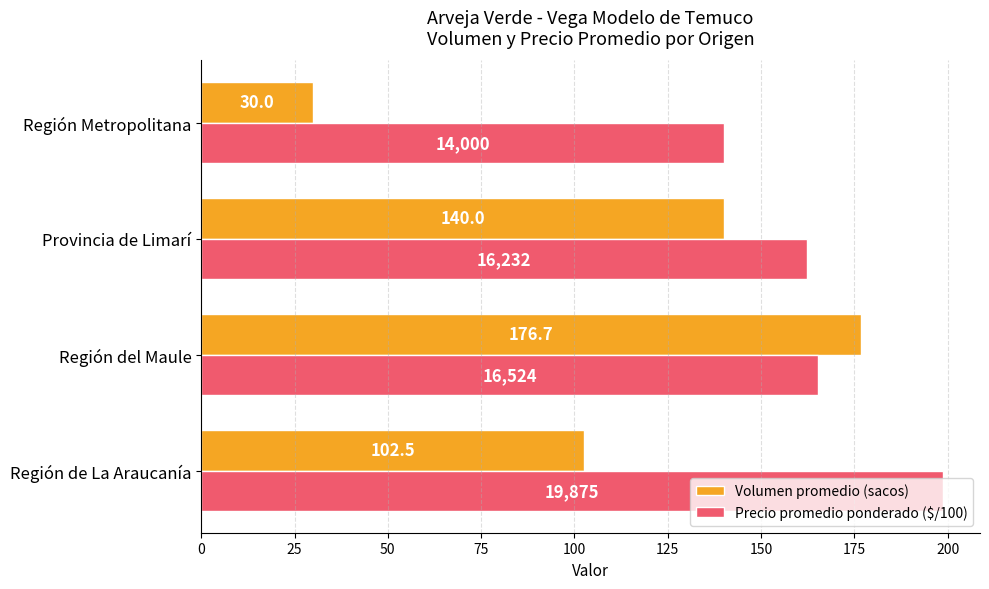

The value of Precio promedio ponderado ($/100) at Región de La Araucanía is 198.8. True or false?

True